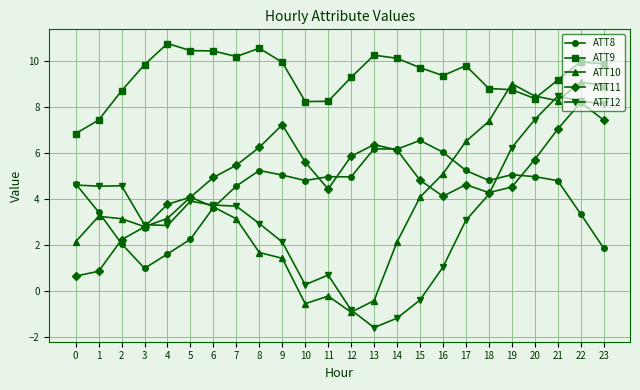

How many values in the ATT12 series exceed 3?

13